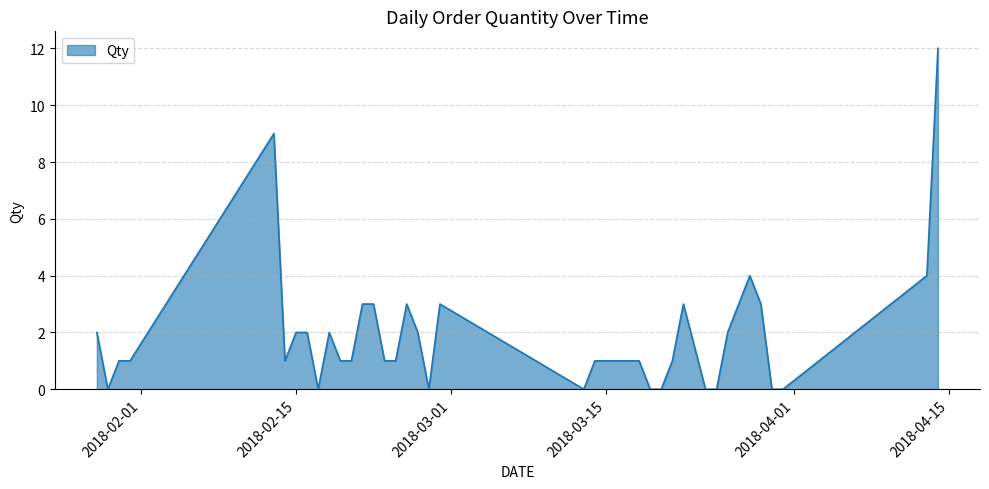

What is the maximum value shown in the chart?

12